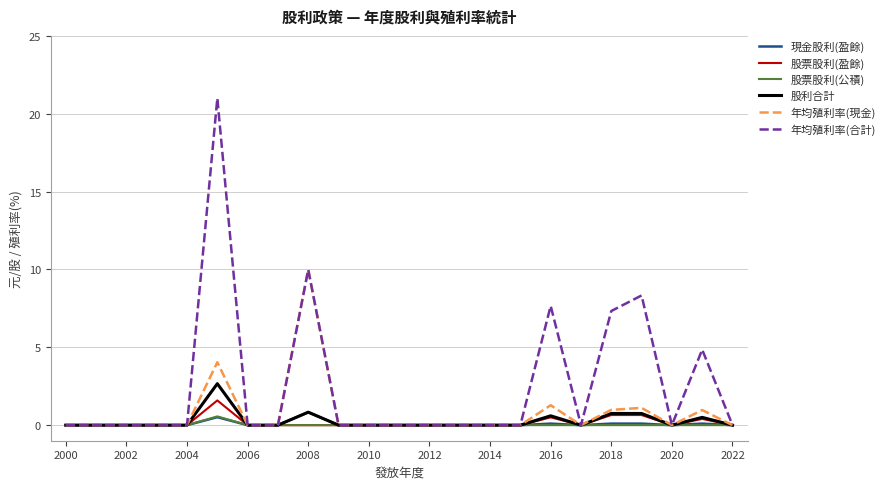

What is the maximum value shown in the chart?

21.0